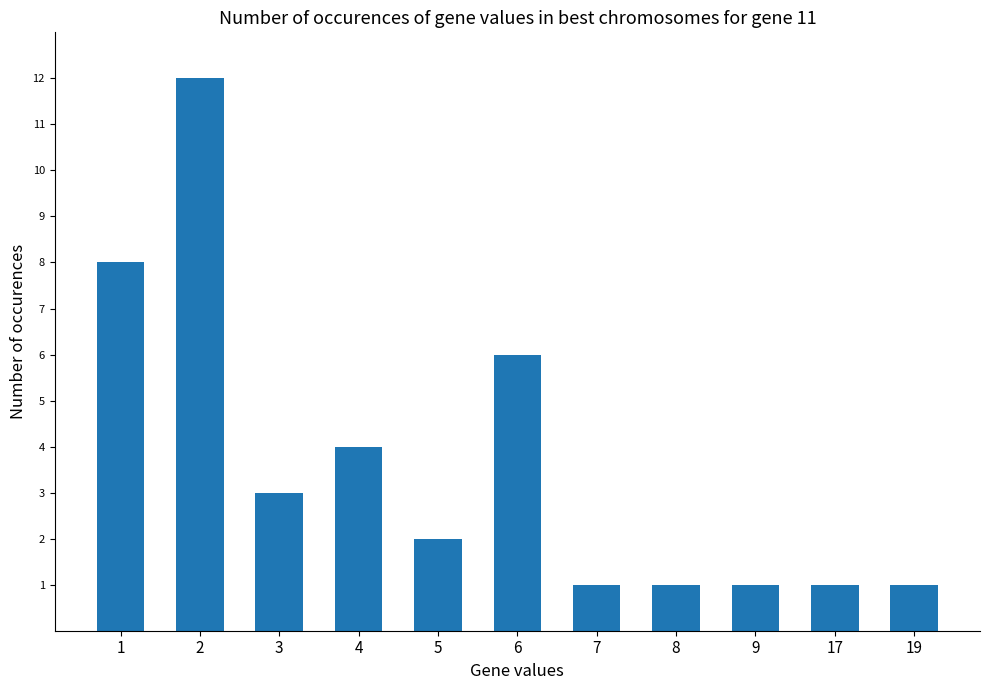

Which has a higher value, 17 or 6?

6